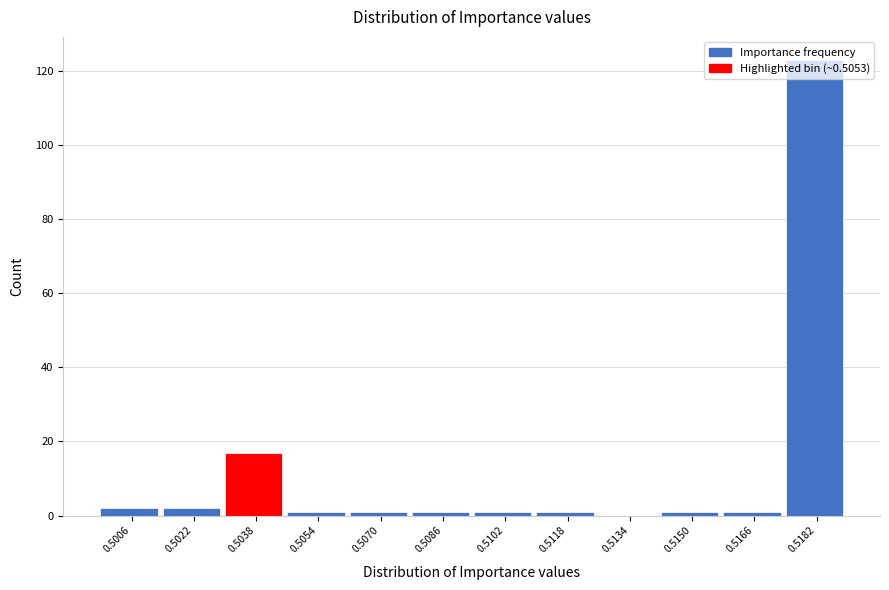

What is the maximum value shown in the chart?

123